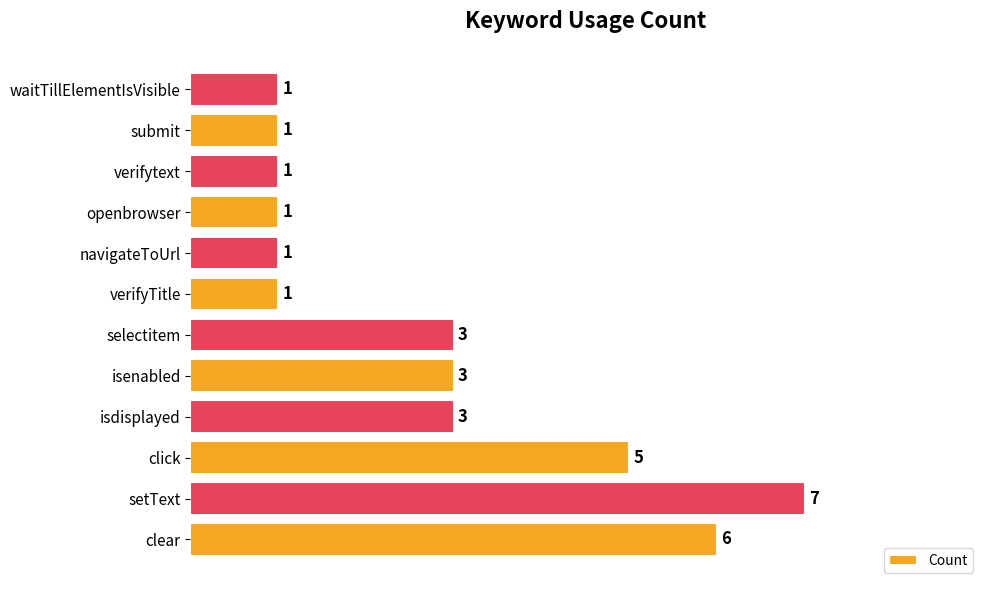

What is the difference between the maximum and minimum values?

6